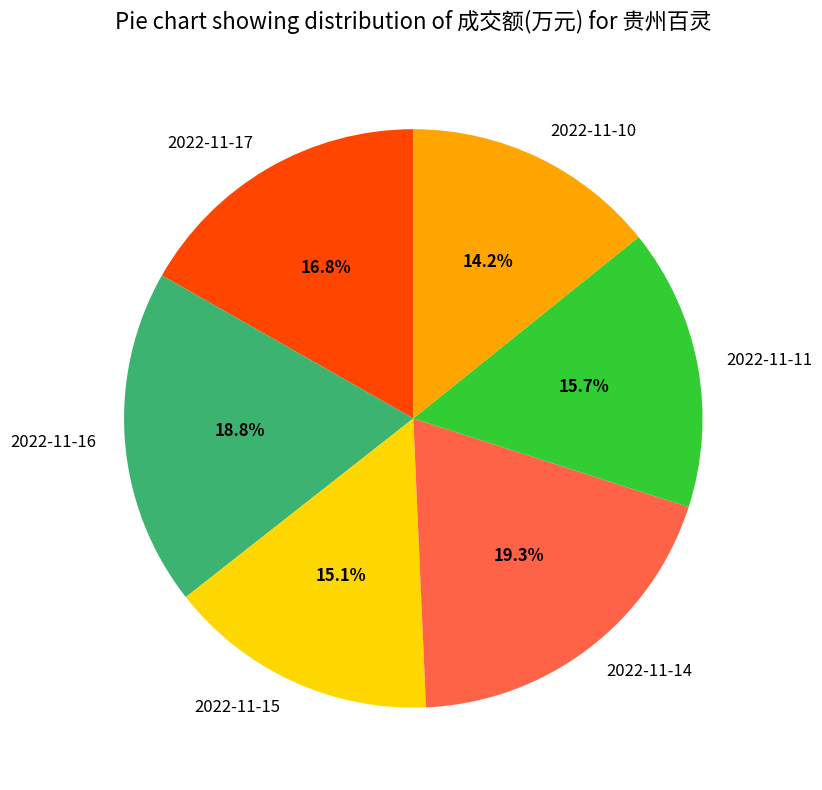

Do 2022-11-14 and 2022-11-16 together represent more than half of the pie?

No